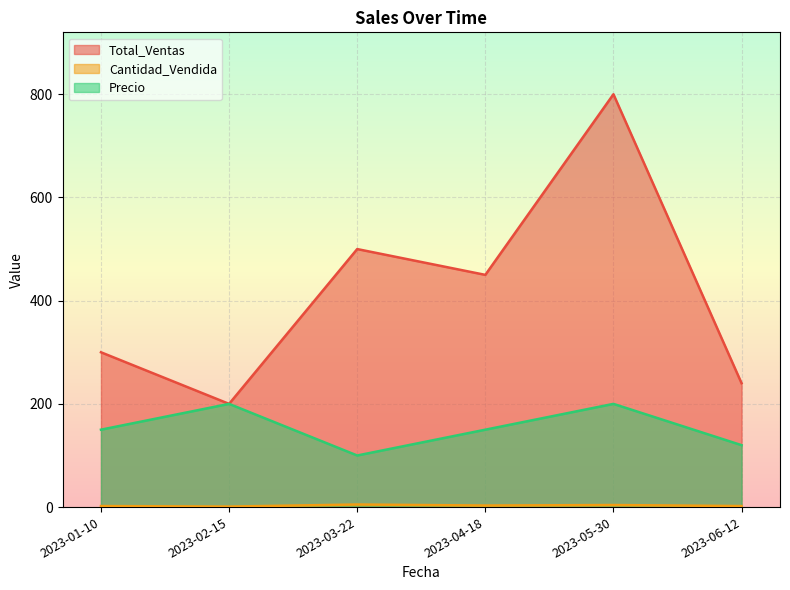

Which label corresponds to the smallest value in the chart?

2023-02-15